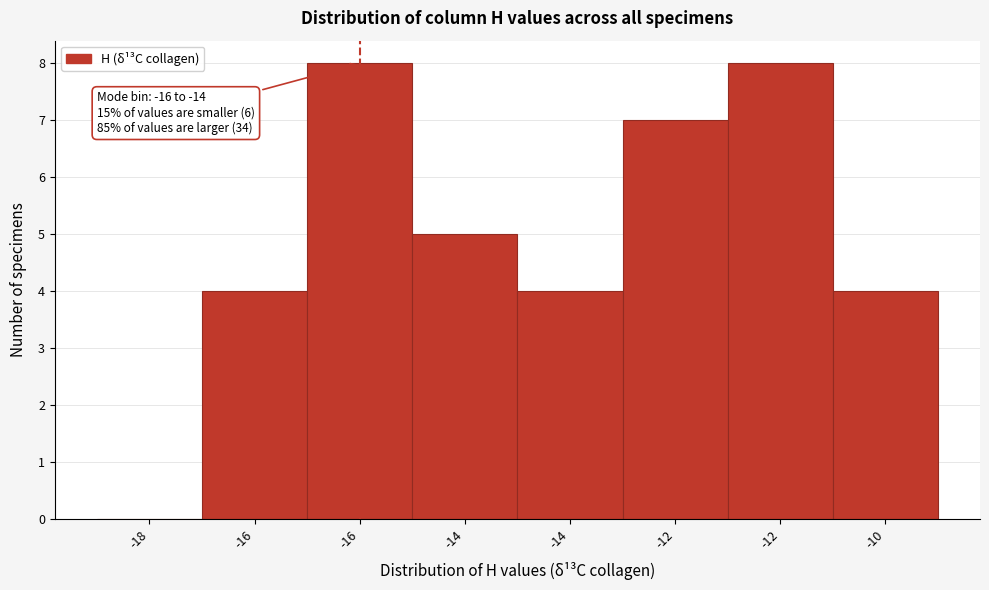

How many positive values are there?

7